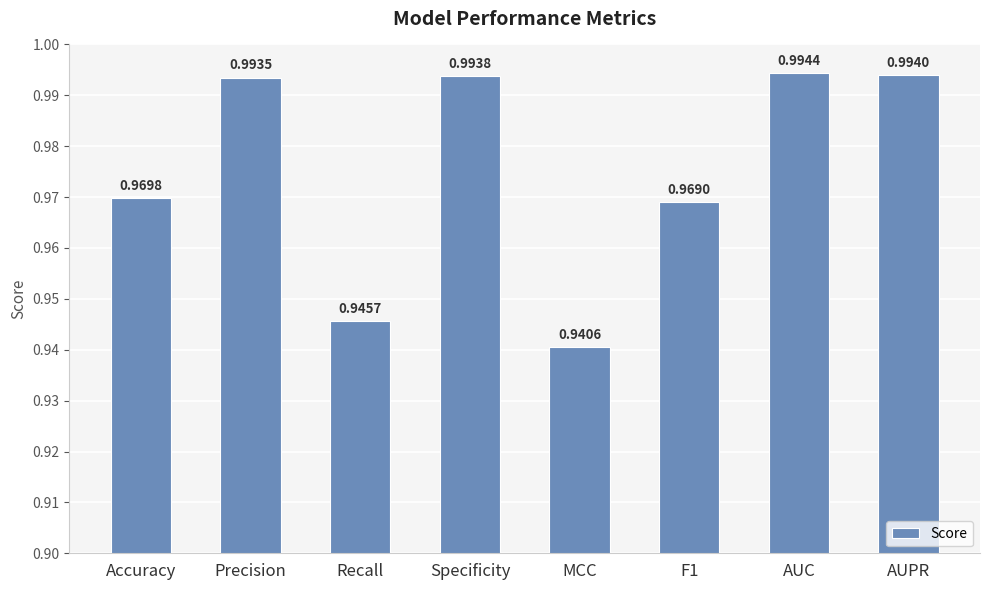

What is the sum of the values at Recall and AUPR?

1.9